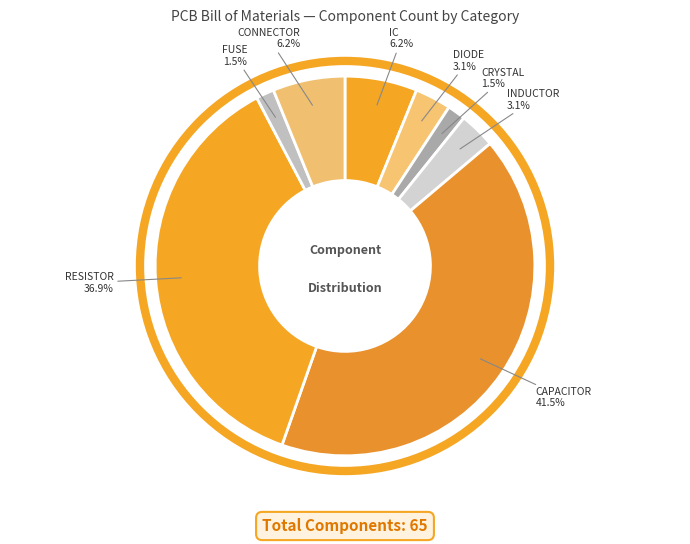

Is CRYSTAL the majority of the pie?

No